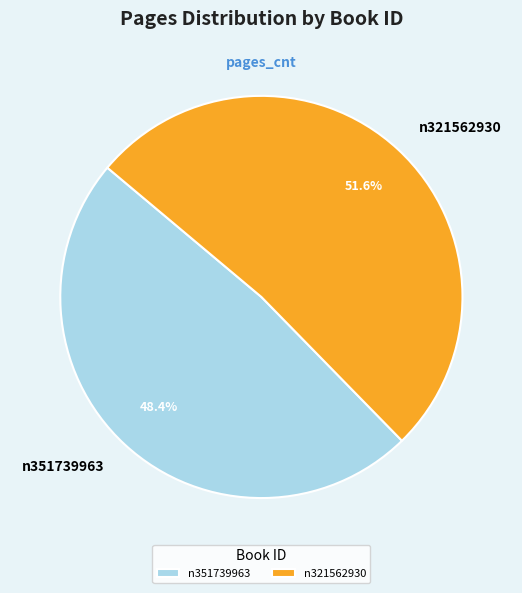

What is the largest slice in the pie chart?

n321562930